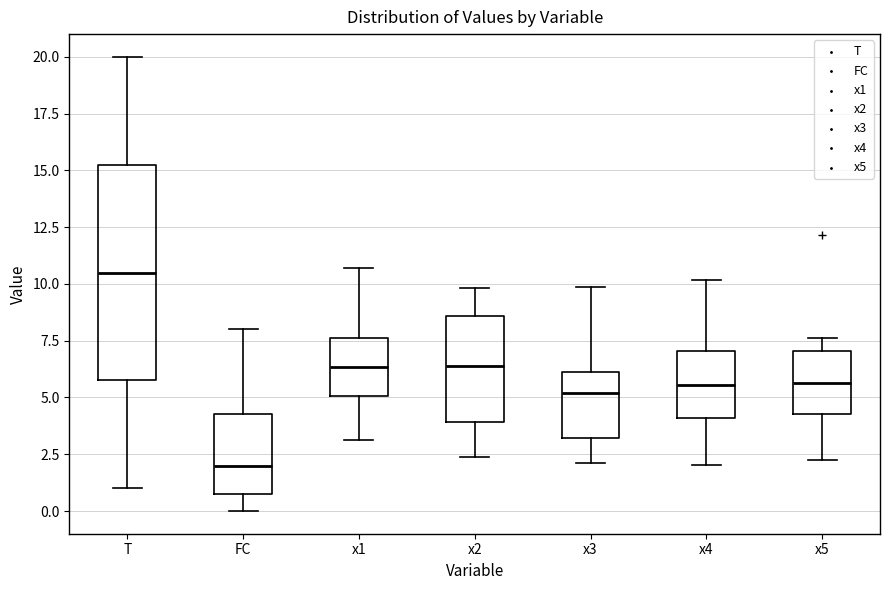

Where does the upper whisker of the box for x4 end on the y-axis? The values are not printed on the chart, so give them approximately, as read against the axis.

10.0